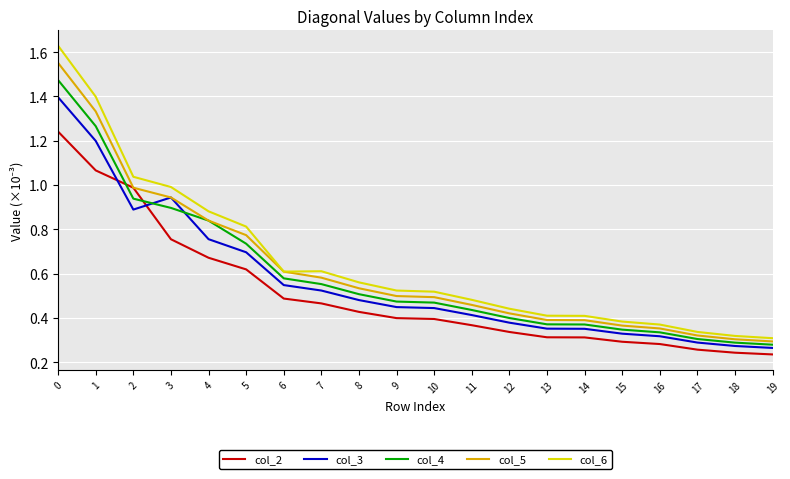

Rank the series by their average value, from highest to lowest.

col_6, col_5, col_4, col_3, col_2